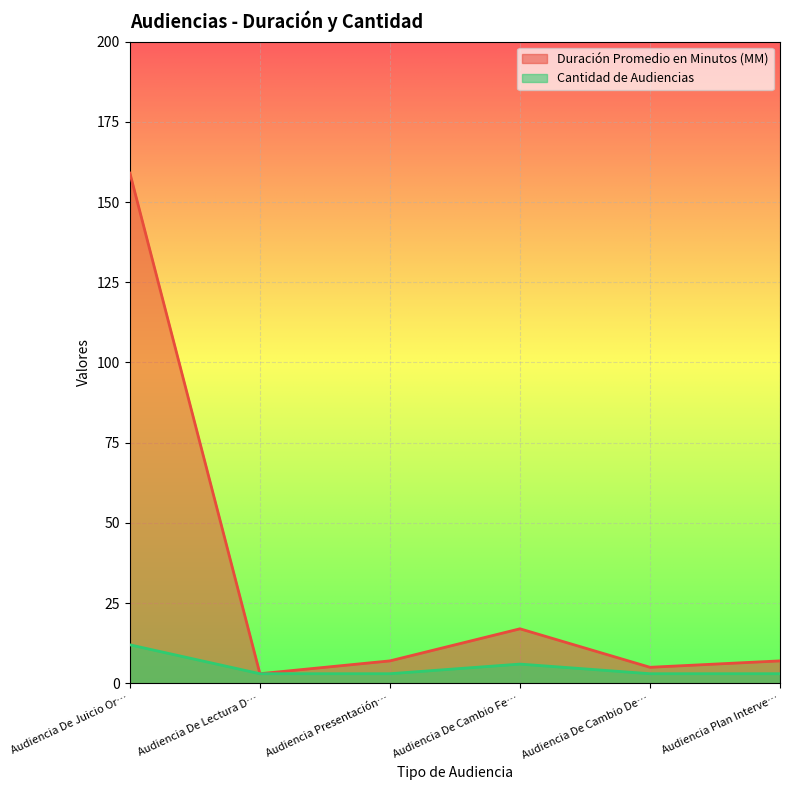

The value of Duración Promedio en Minutos (MM) at Audiencia De Cambio De… is 5. True or false?

True